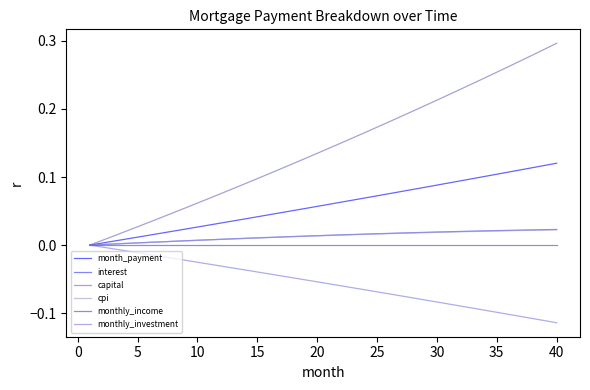

How many series are shown in this chart?

6